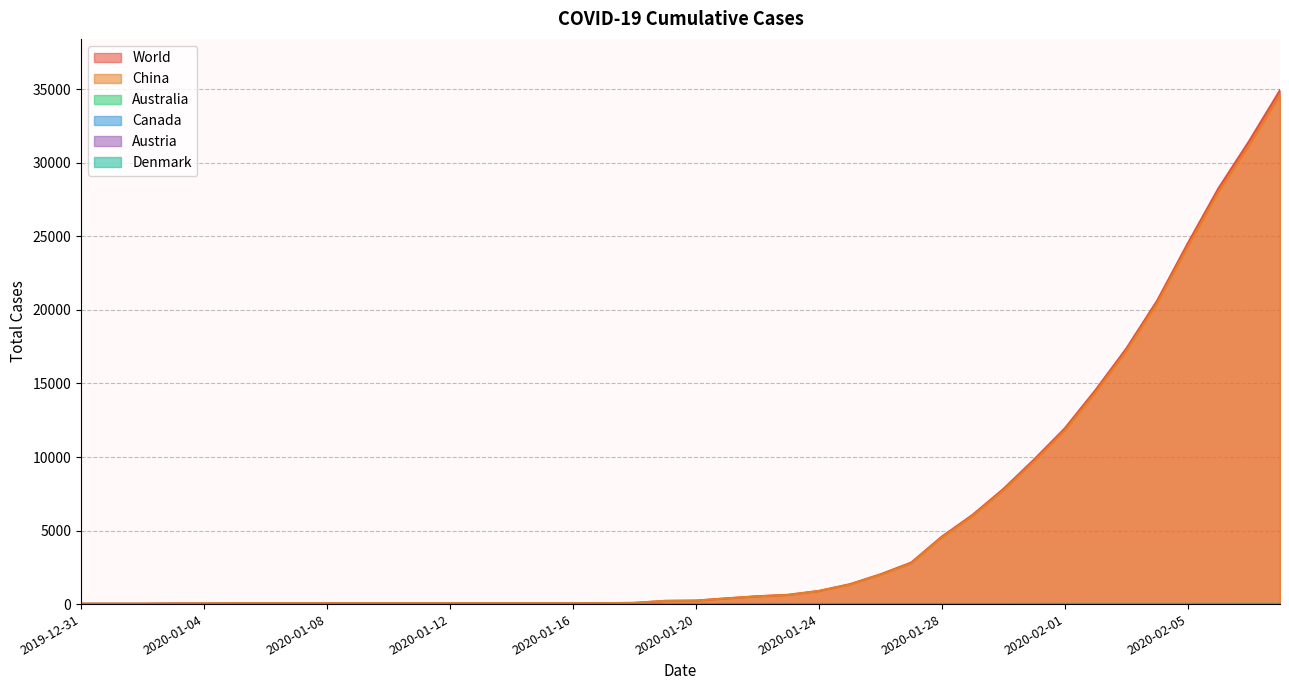

What is the sum of all China values?

220010